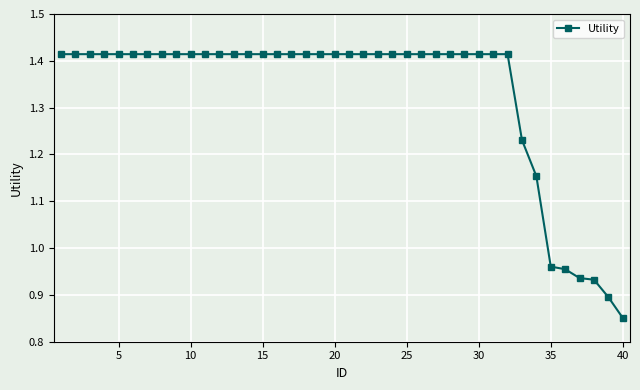

What is the sum of all values?

53.2